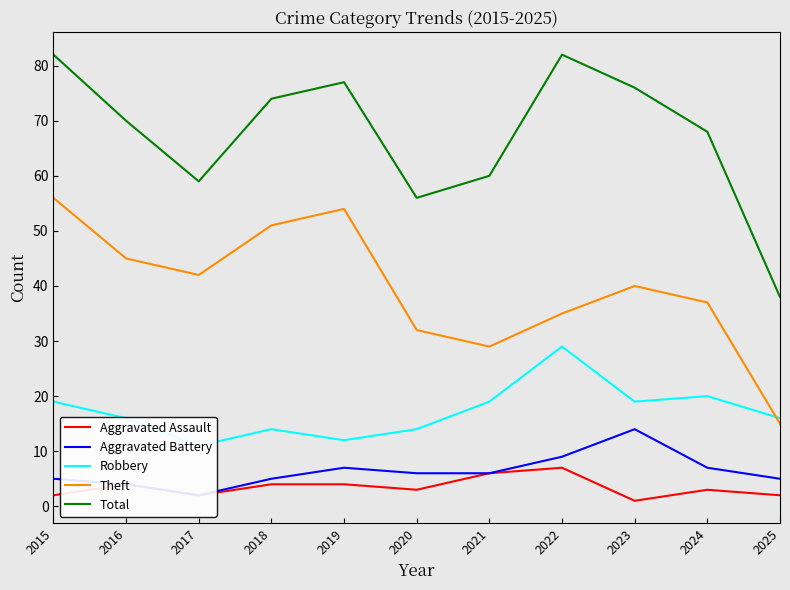

True or false: Aggravated Battery and Aggravated Assault intersect in this chart.

False